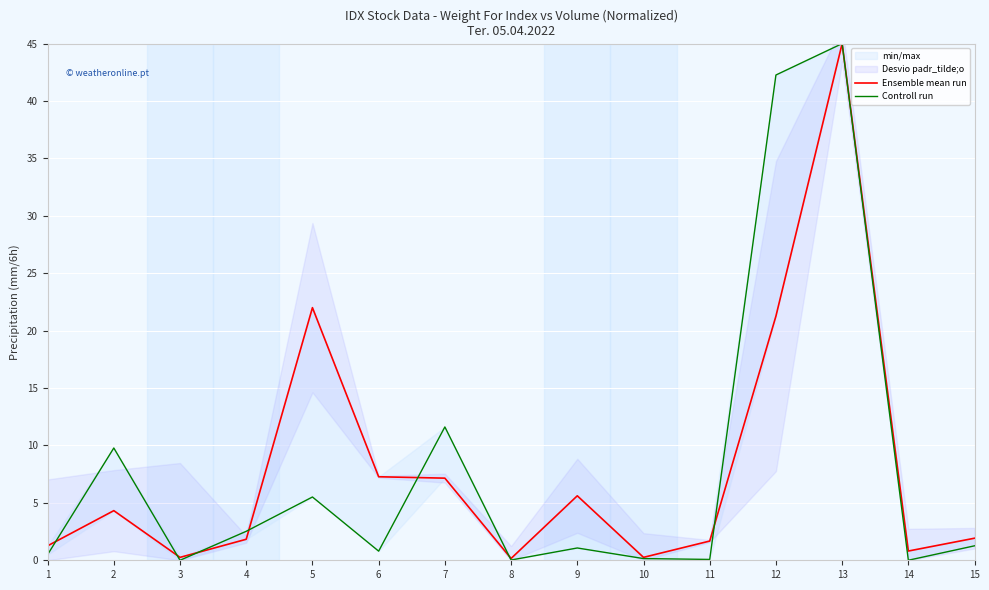

Where is Controll run nearest to the value 22?

7